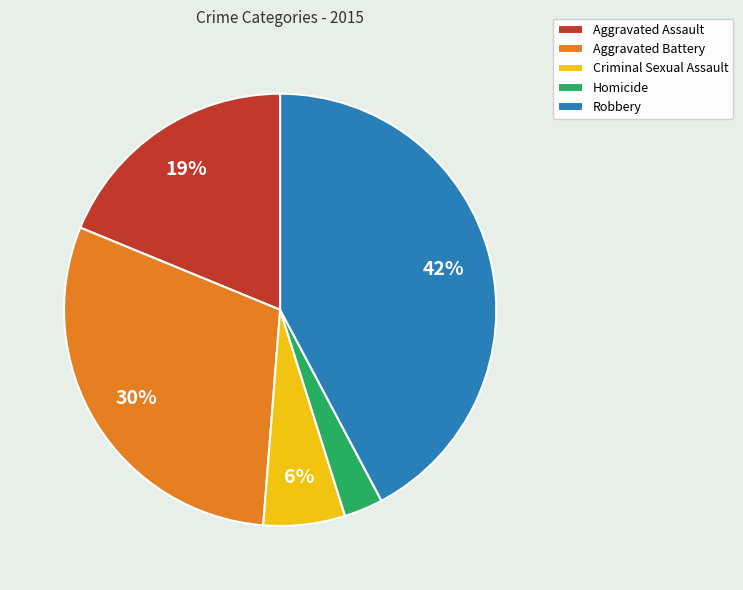

To the nearest percent, what percentage of the pie is Aggravated Assault?

19%